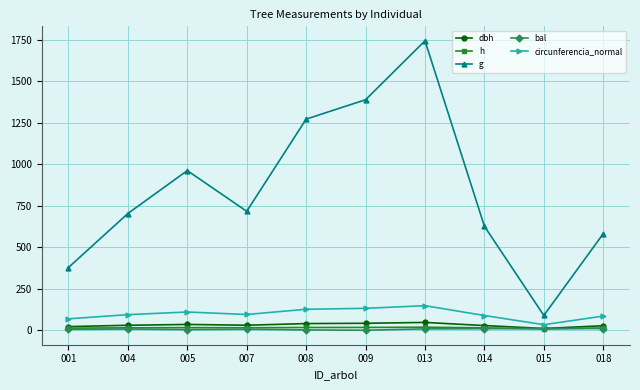

Is this an area chart (filled region under the line)?

No